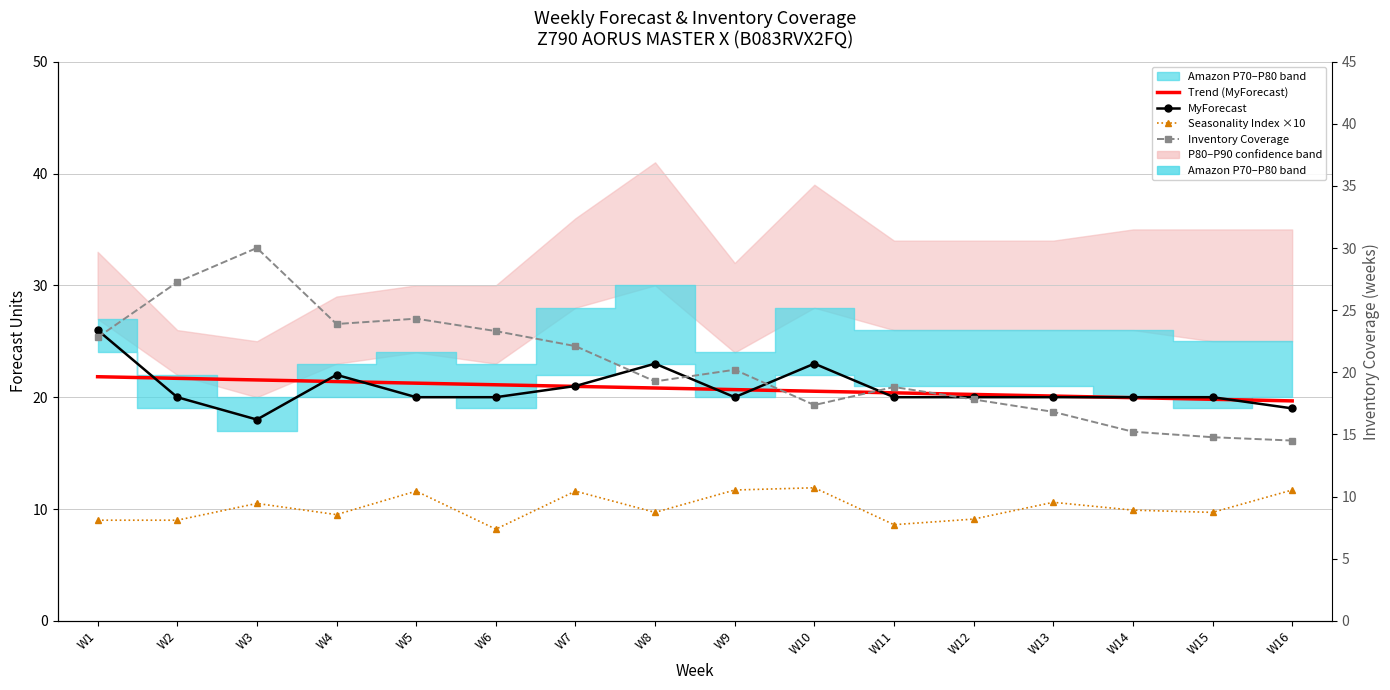

The Seasonality Index ×10 series shows 9.5 at W4. True or false?

True